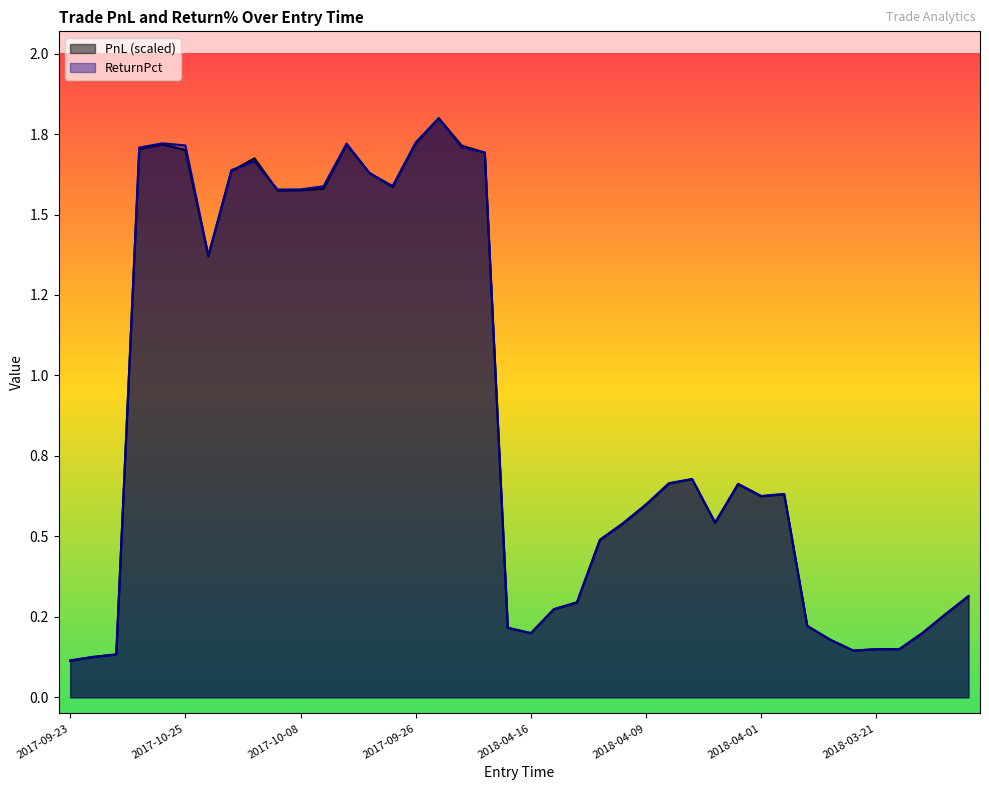

What is the highest value of the ReturnPct series?

1.8